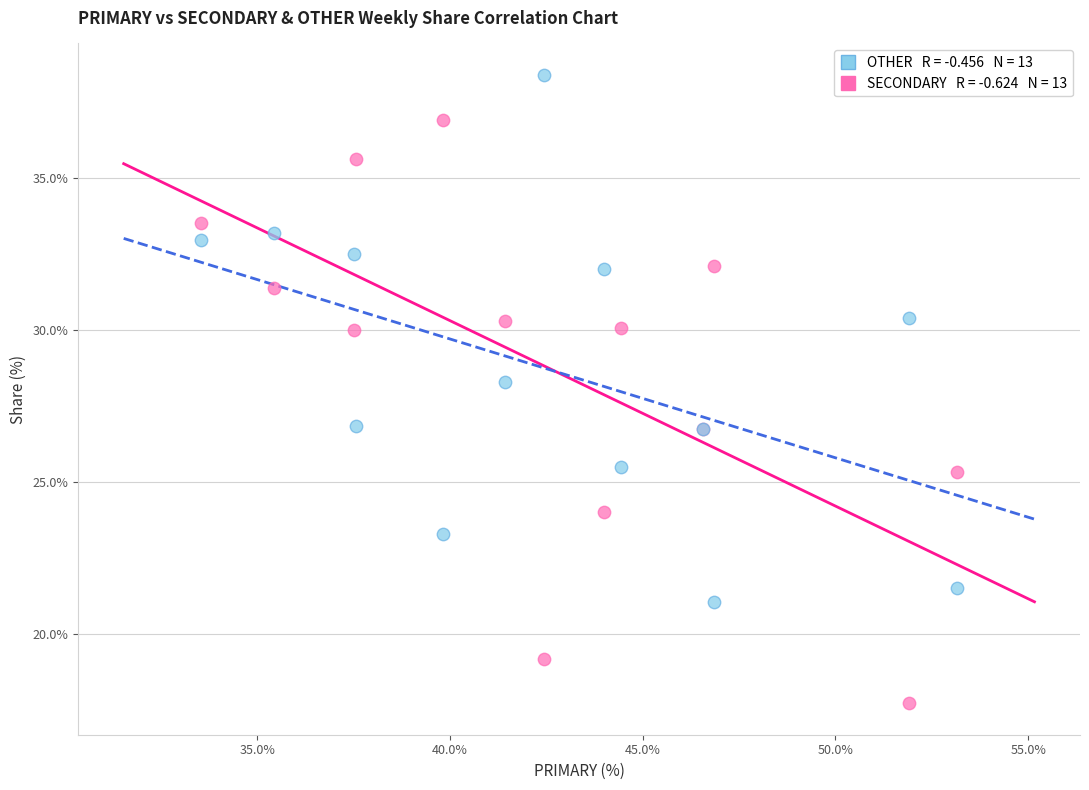

Across all series, what Y value is closest to 28?

28.3